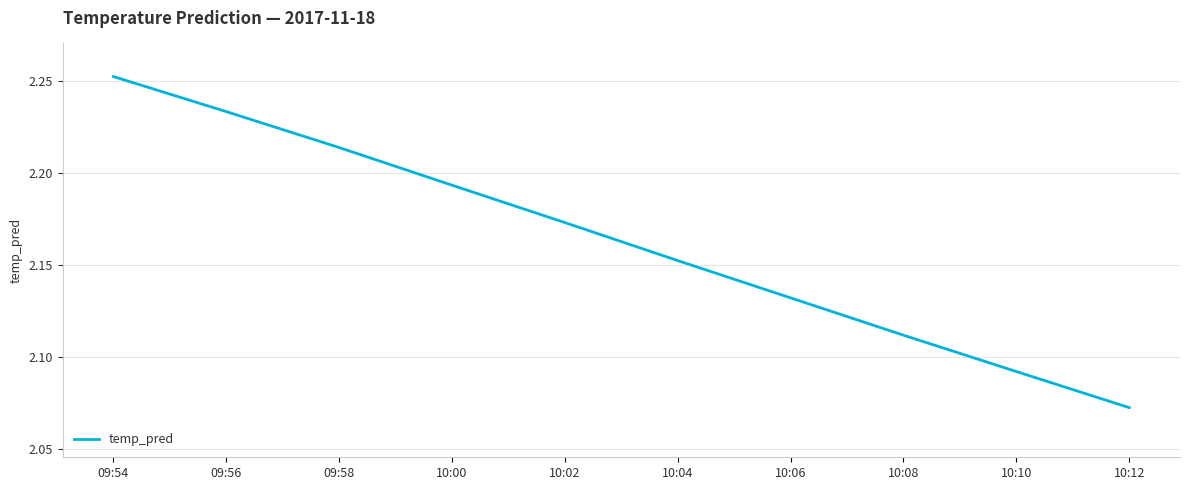

Rank the categories by value from lowest to highest.

10:12, 10:10, 10:08, 10:06, 10:04, 10:02, 10:00, 09:58, 09:56, 09:54